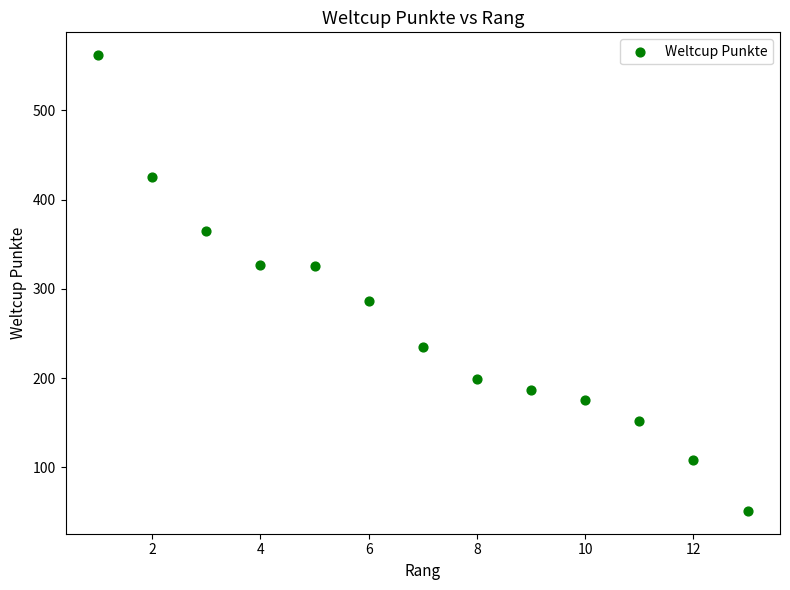

What is the range of X values (max minus min)?

12